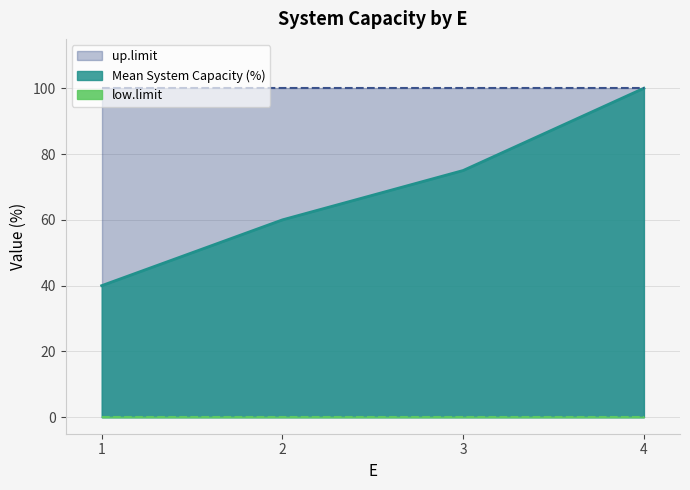

True or false: Mean System Capacity (%) and up.limit intersect in this chart.

False